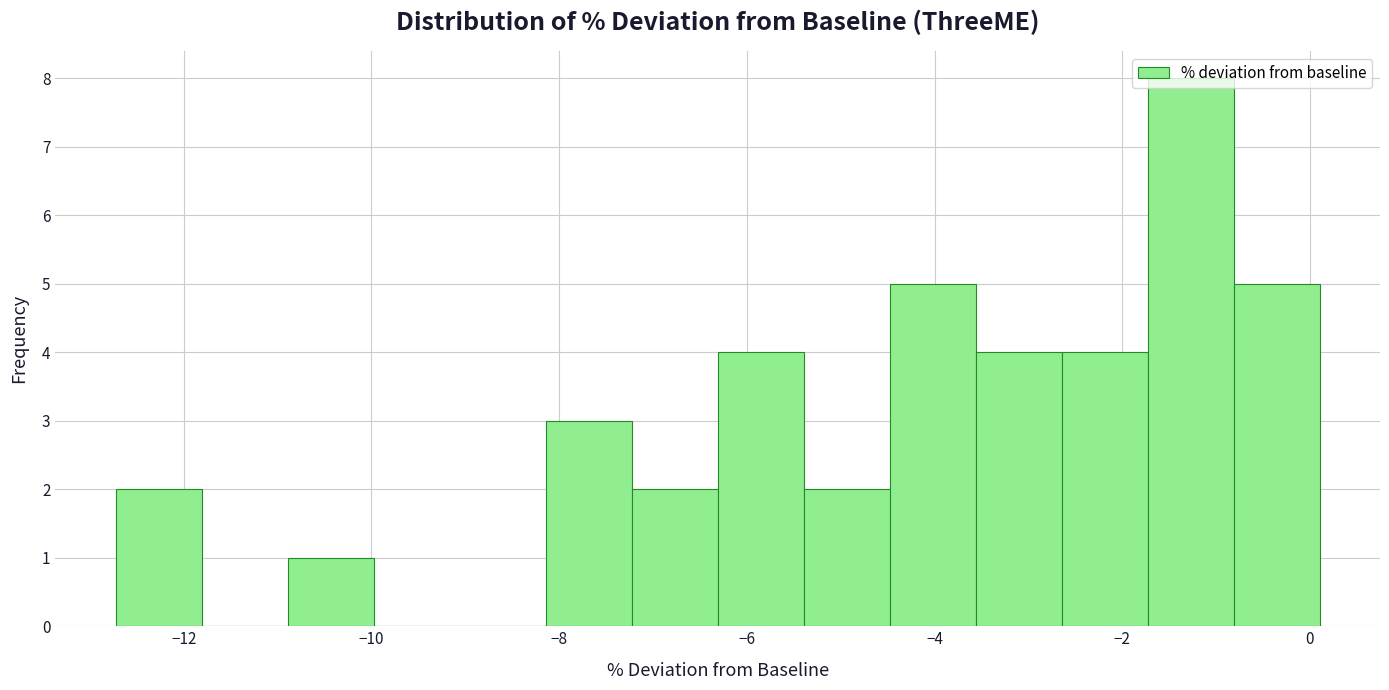

Which range on the x-axis has the tallest bar?

-1.8 to -0.8